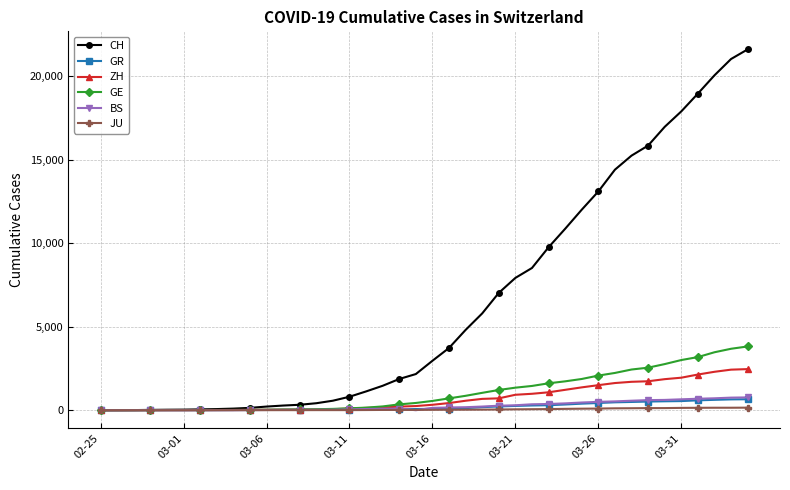

Which series has the widest spread of values?

CH